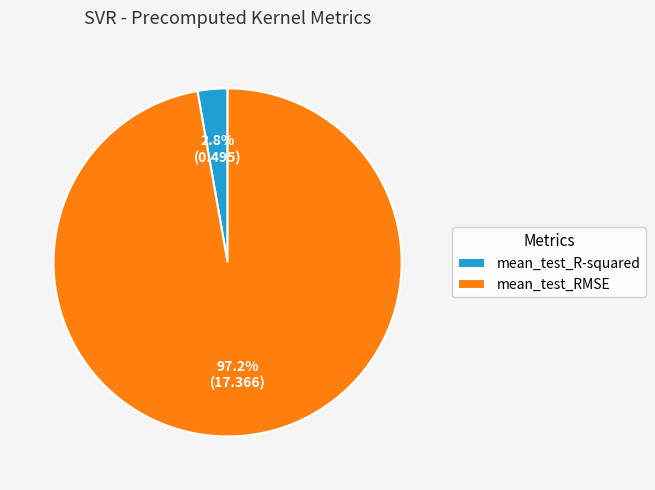

What is the largest slice in the pie chart?

mean_test_RMSE